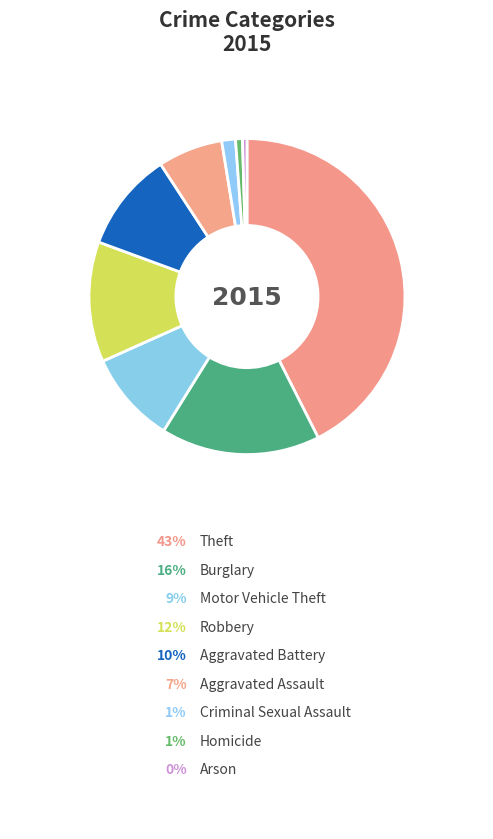

Rank the categories by value from lowest to highest.

Arson, Homicide, Criminal Sexual Assault, Aggravated Assault, Motor Vehicle Theft, Aggravated Battery, Robbery, Burglary, Theft